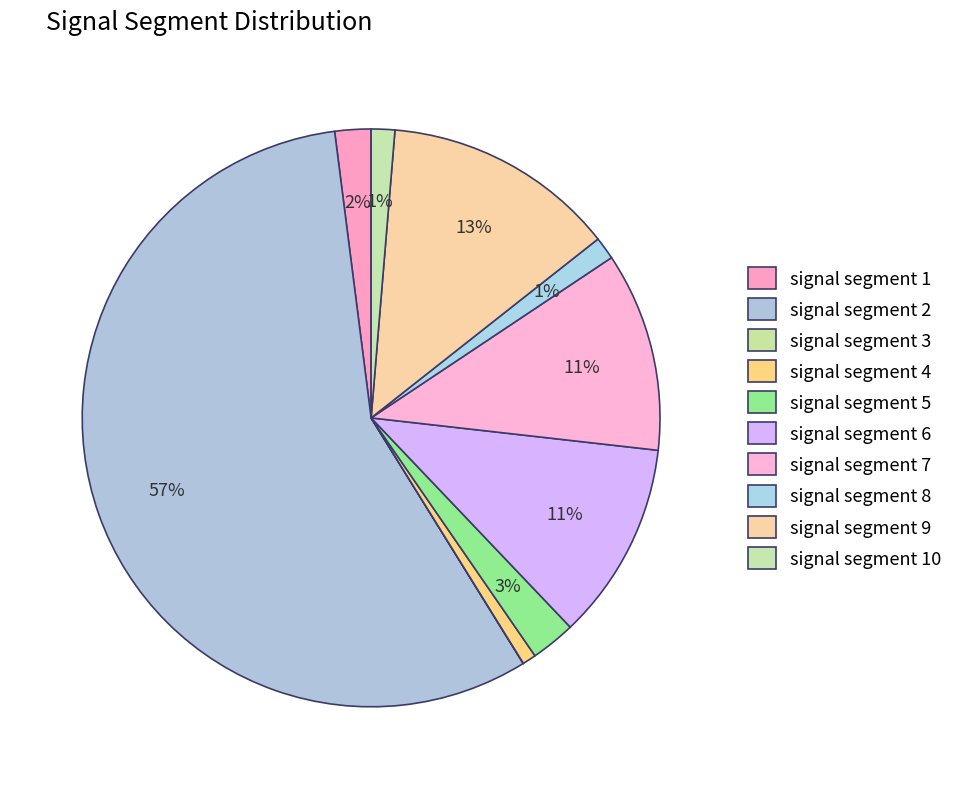

To the nearest percent, what percentage of the pie is signal segment 5?

3%